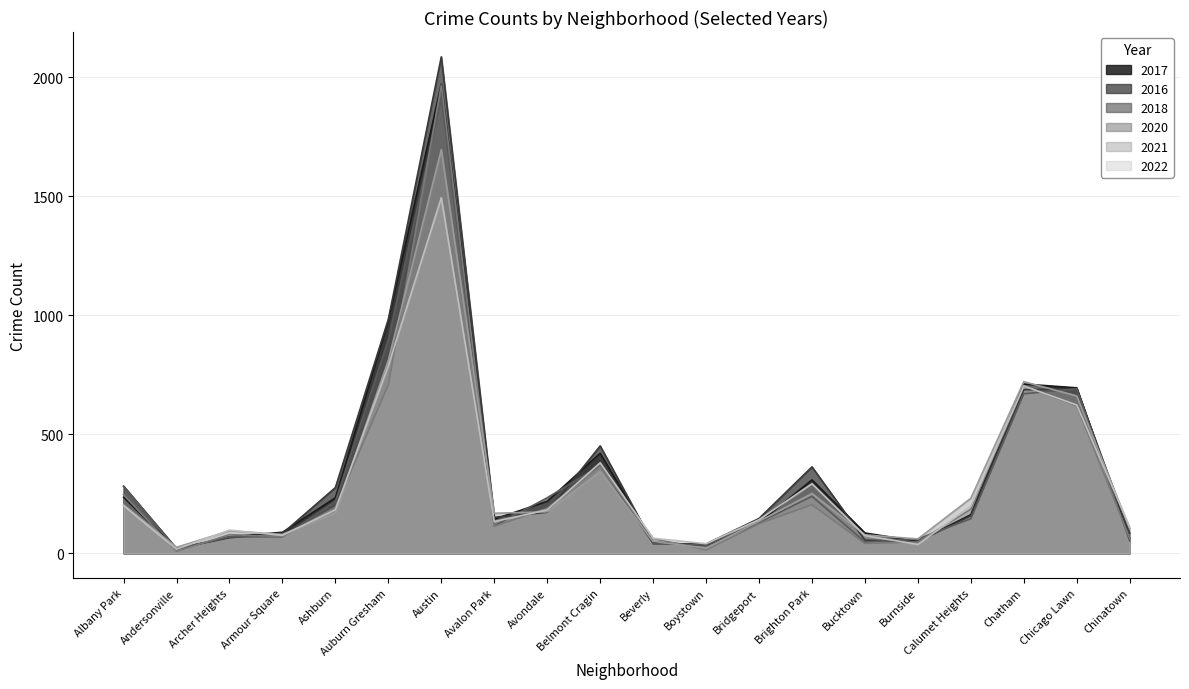

What is the average value of the 2018 series?

314